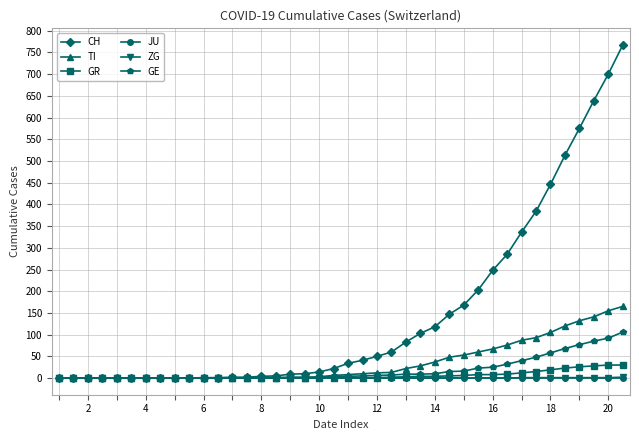

Which series has the largest range (max minus min)?

CH